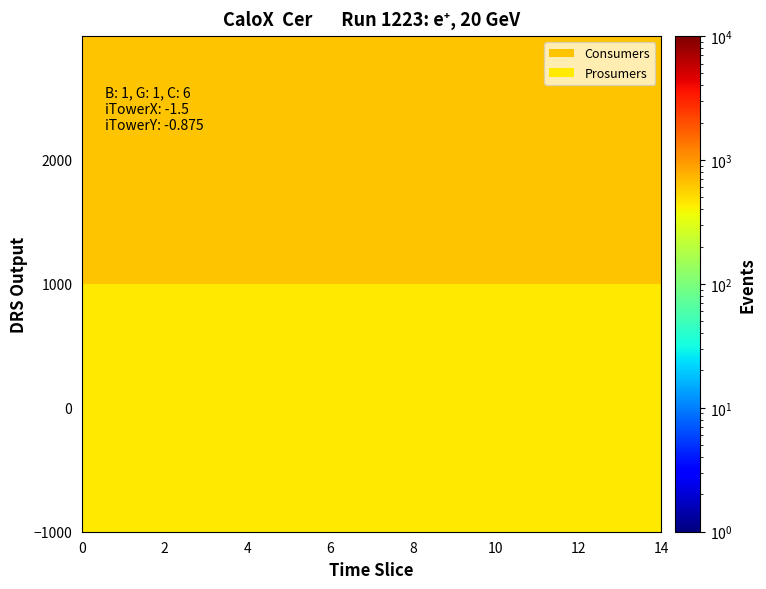

What is the minimum value shown in the chart?

440